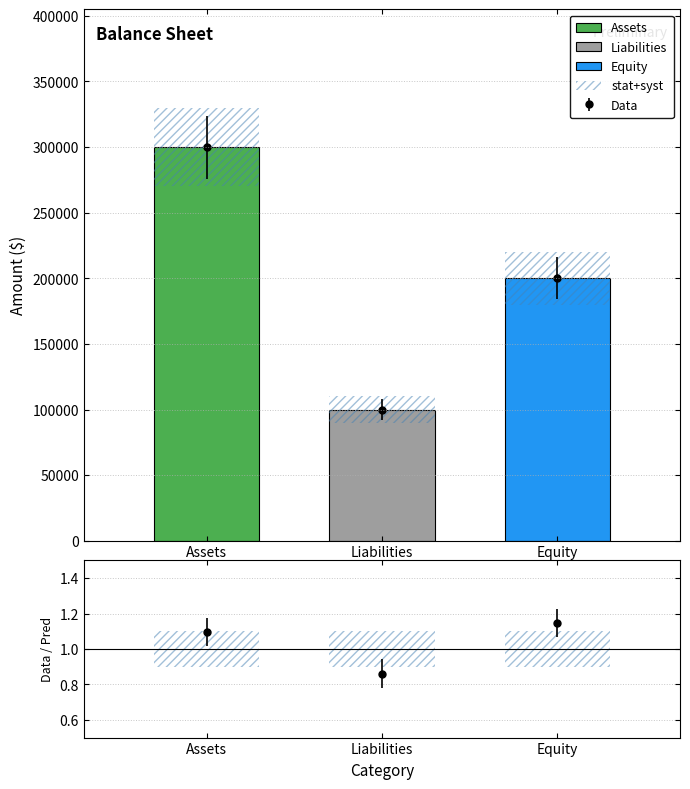

Count the values in the range 100000 to 300000.

3